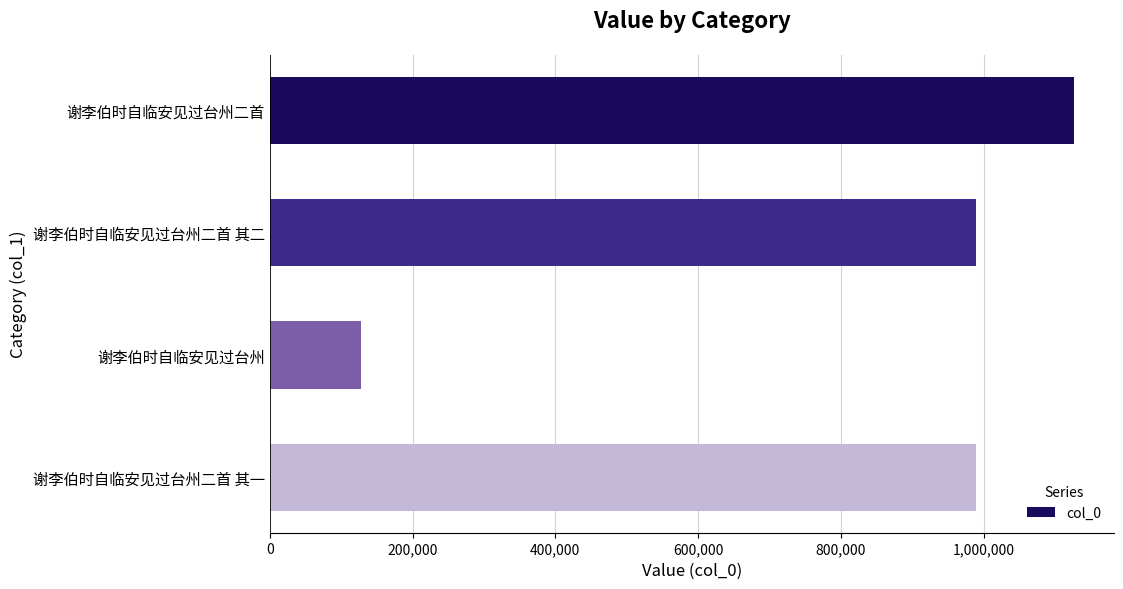

How many distinct data groups are displayed?

1